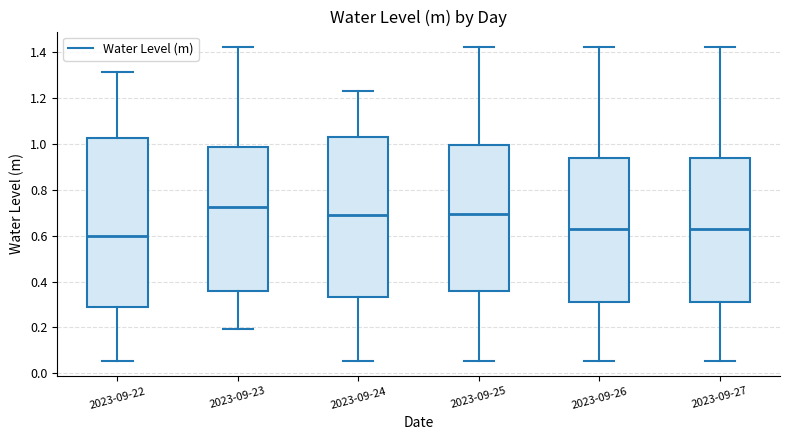

Reading left to right, transcribe this box plot: for each box, give where its median line is, the range the box spans, and where its two whiskers end, as read against the y-axis. The values are not printed on the chart, so give them approximately, as read against the axis.

2023-09-22: median 0.60, box 0.28 to 1.02, whiskers 0.06 to 1.32
2023-09-23: median 0.72, box 0.36 to 0.98, whiskers 0.20 to 1.42
2023-09-24: median 0.70, box 0.34 to 1.02, whiskers 0.06 to 1.22
2023-09-25: median 0.70, box 0.36 to 1.00, whiskers 0.06 to 1.42
2023-09-26: median 0.62, box 0.32 to 0.94, whiskers 0.06 to 1.42
2023-09-27: median 0.62, box 0.32 to 0.94, whiskers 0.06 to 1.42